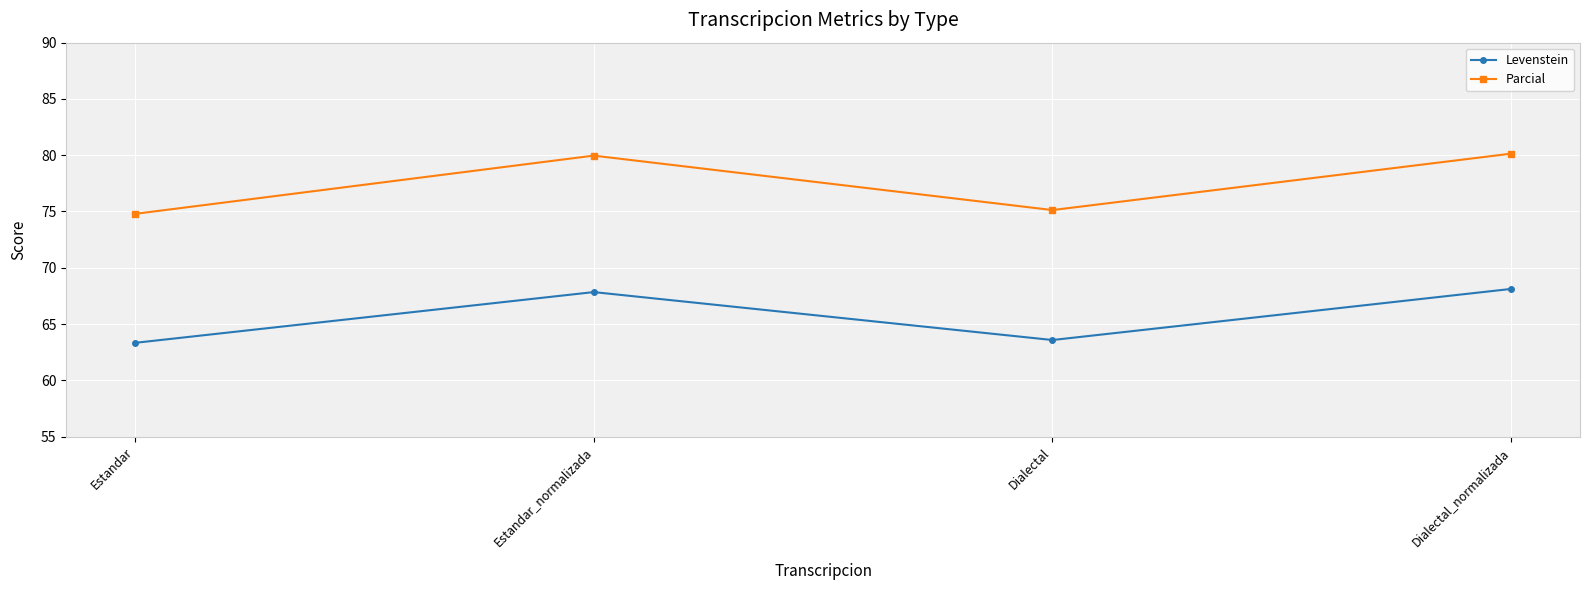

What is the average value of the Levenstein series?

65.7